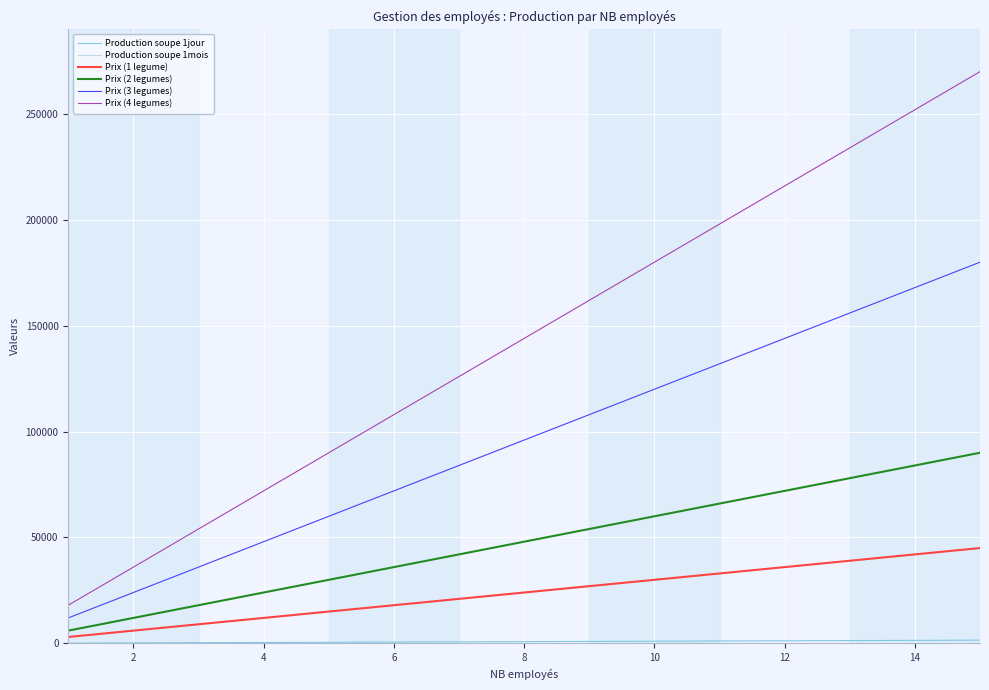

True or false: Production soupe 1jour and Prix (4 legumes) intersect in this chart.

False